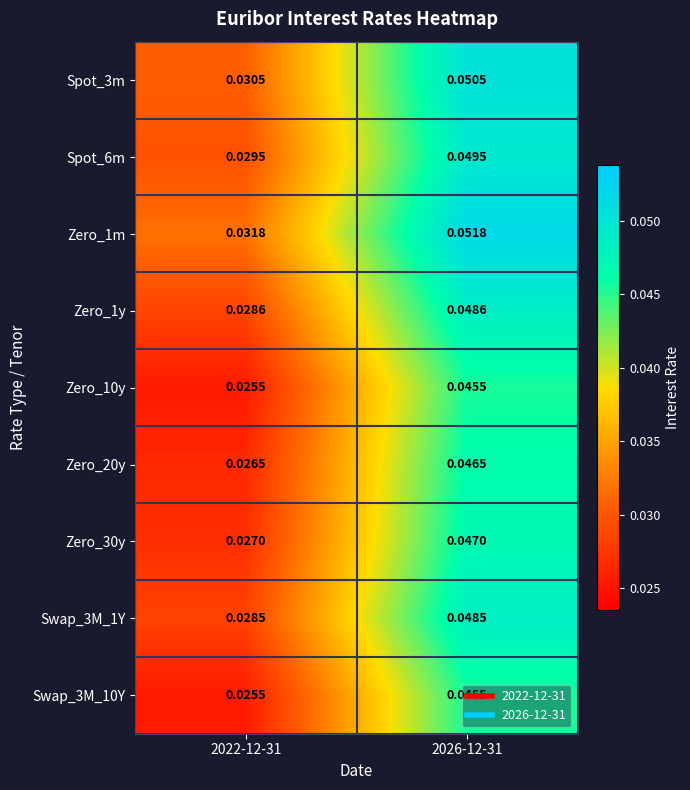

Is the value of Zero_10y at 2022-12-31 greater than the value of Swap_3M_10Y at 2026-12-31?

No